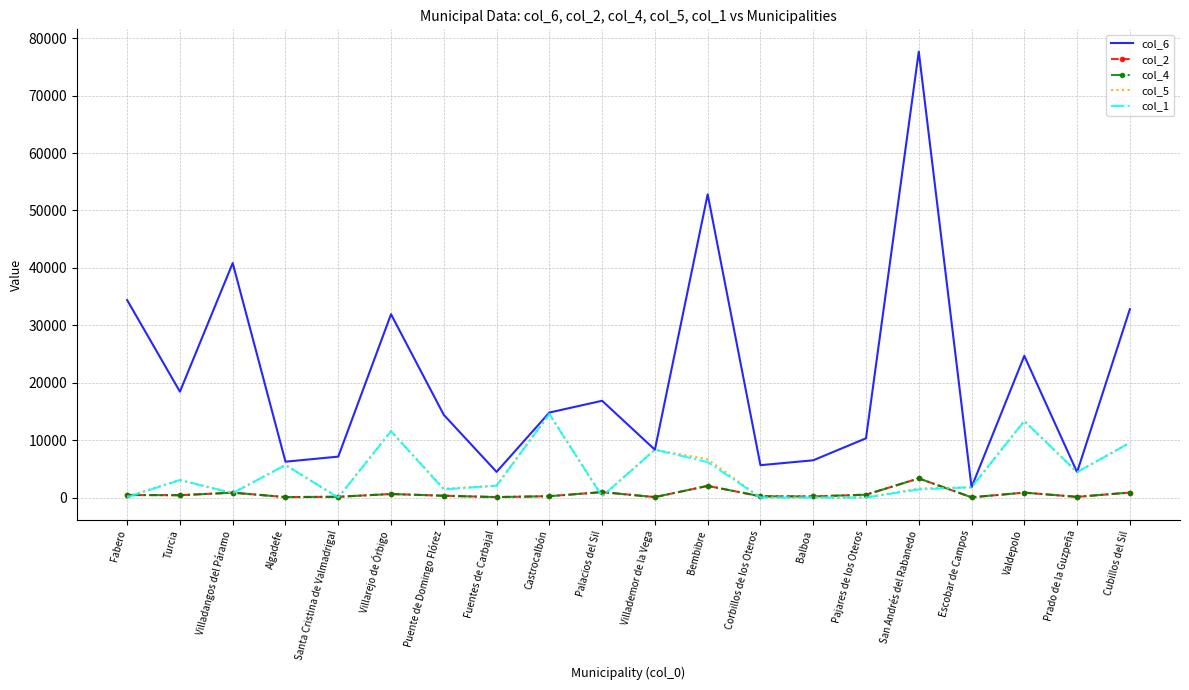

At which label does col_4 first exceed 398?

Fabero